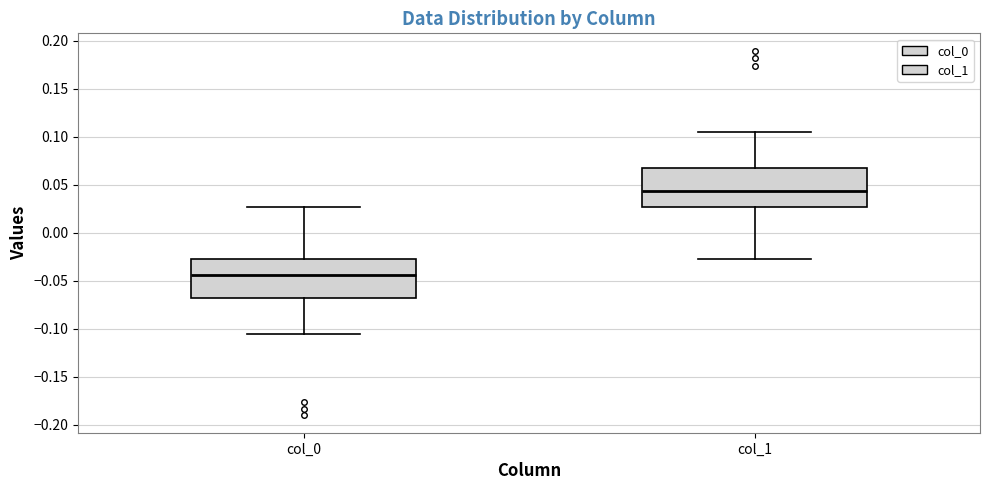

Reading left to right, read every box against the y-axis: the position of its median line, the range the box covers, and the ends of its whiskers. The values are not printed on the chart, so give them approximately, as read against the axis.

col_0: median -0.045, box -0.070 to -0.025, whiskers -0.105 to 0.025
col_1: median 0.045, box 0.025 to 0.065, whiskers -0.025 to 0.105